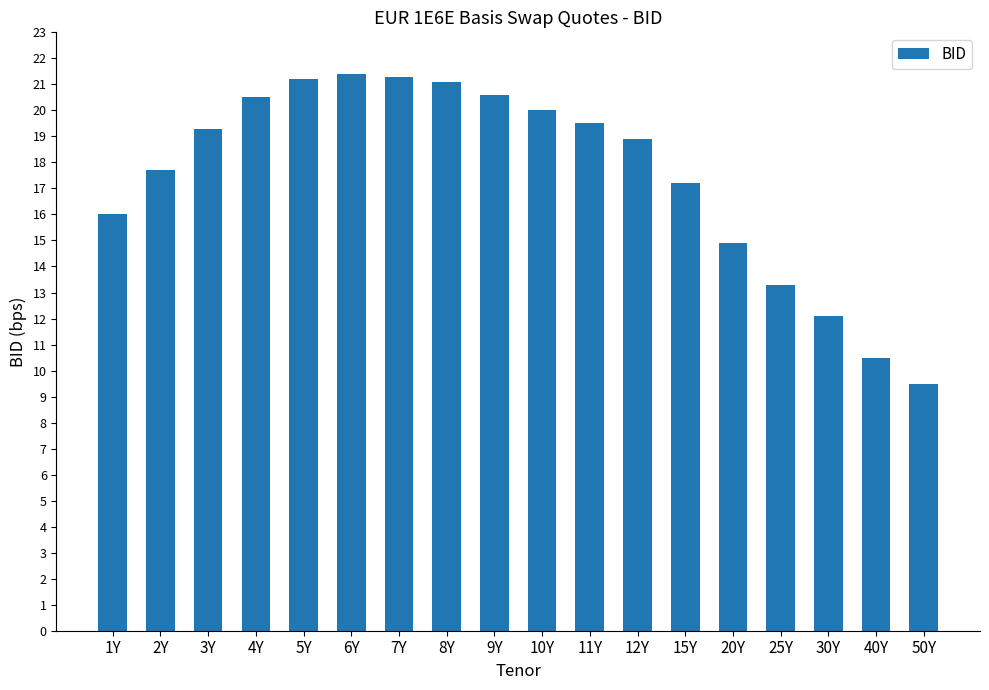

The chart shows a value of 20.6 at 9Y. True or false?

True